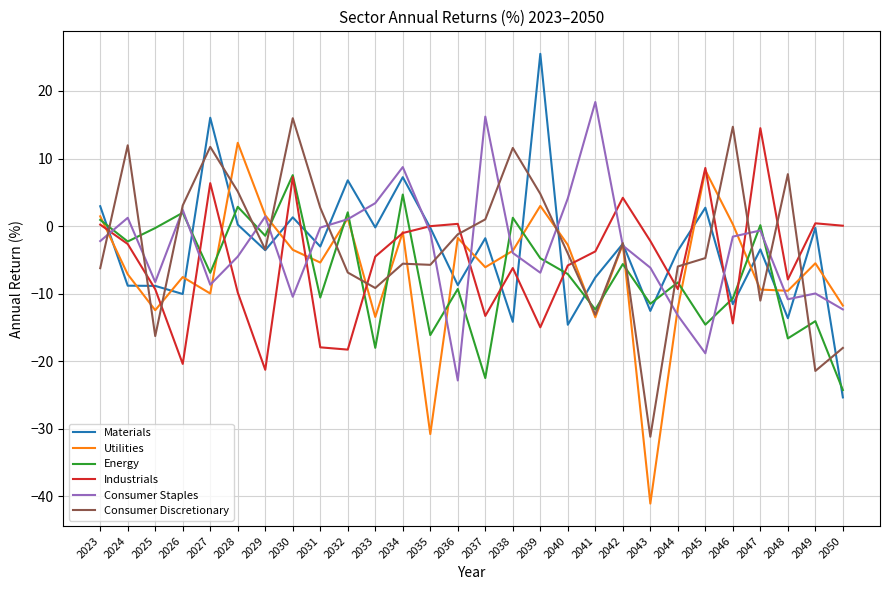

What is the maximum value for Consumer Discretionary?

16.0